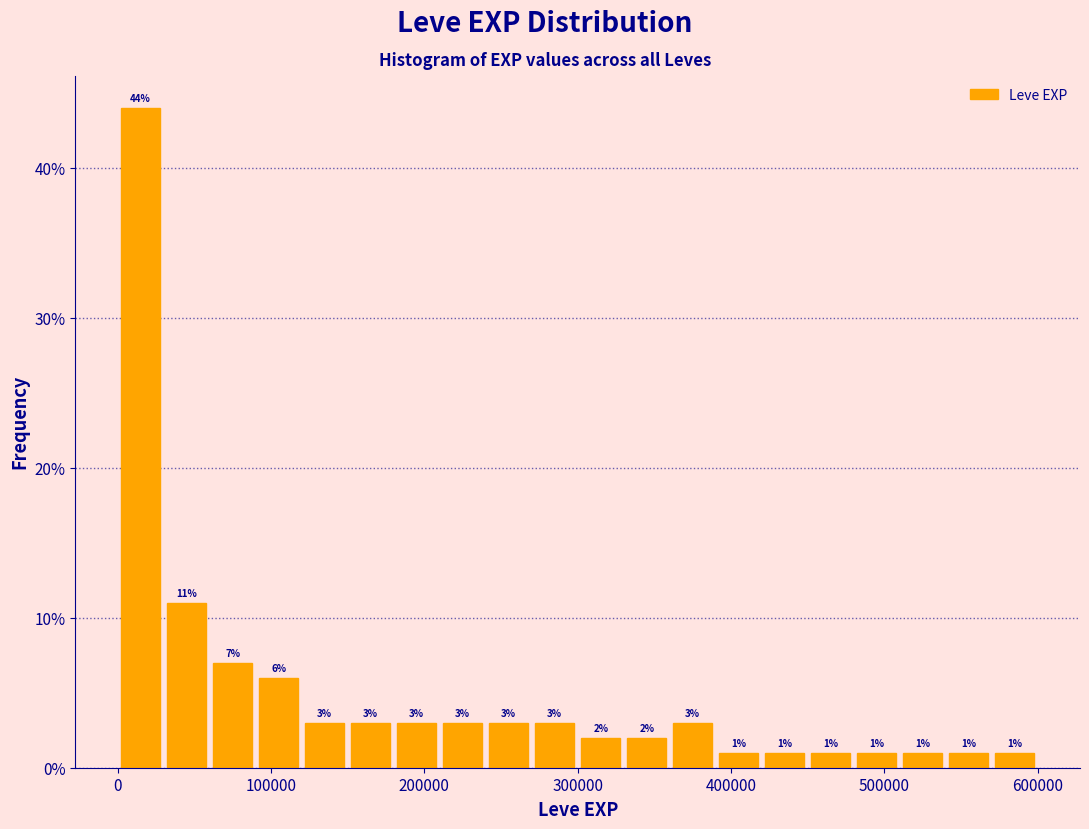

Read against the x-axis, roughly where is the centre of the tallest bar?

20000